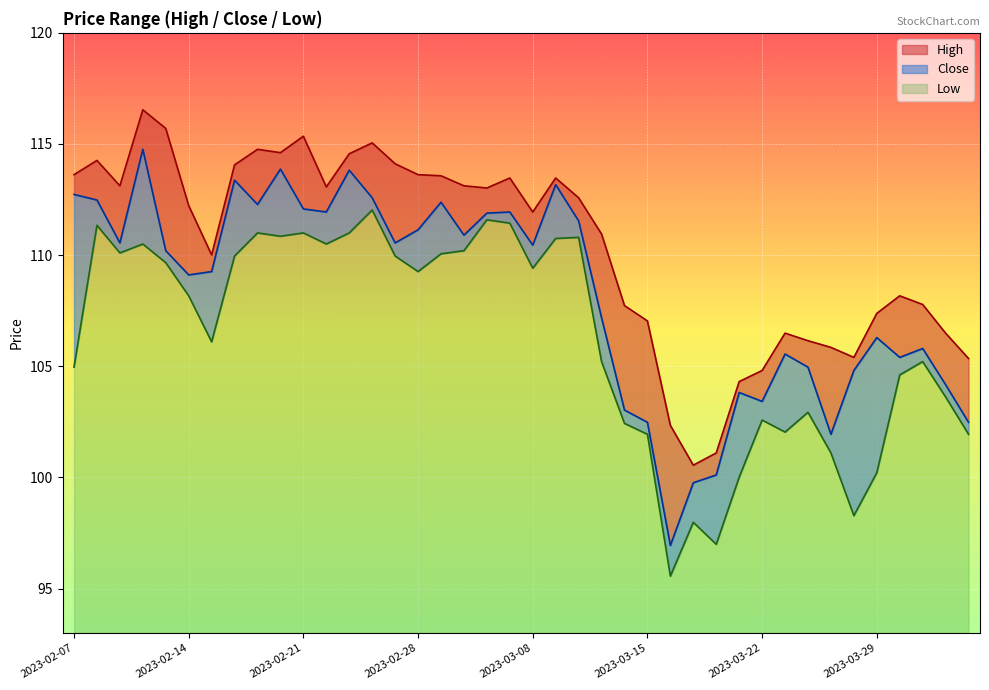

At which category is the sum across all series the highest?

2023-02-10